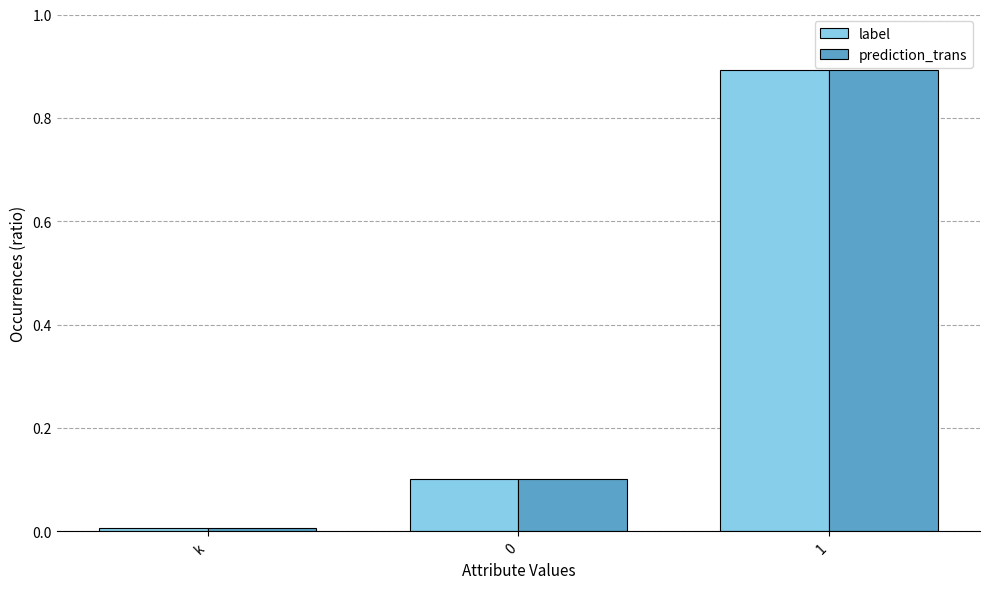

What is the maximum value for label?

0.9